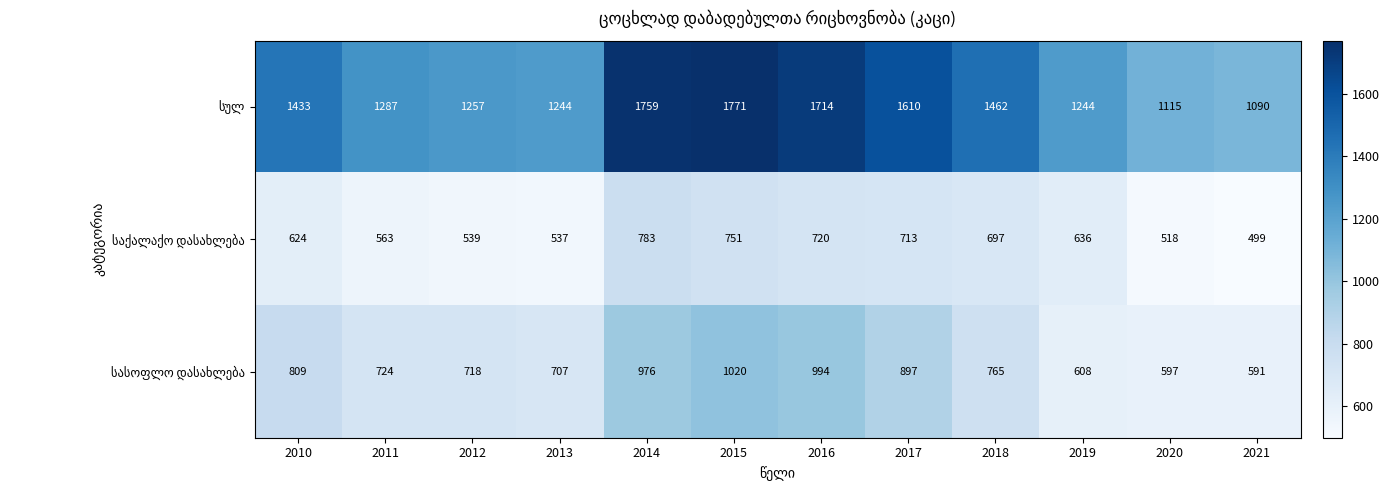

At which category is the sum across all series the highest?

2015